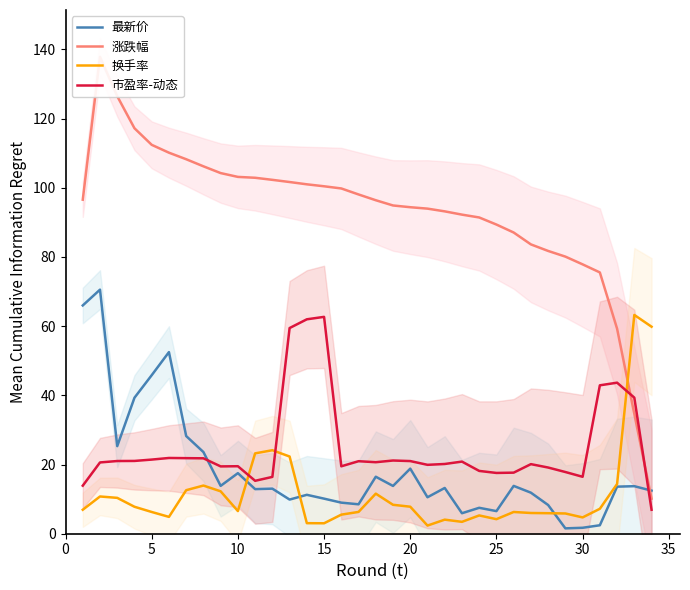

How many lines are shown in the chart?

4